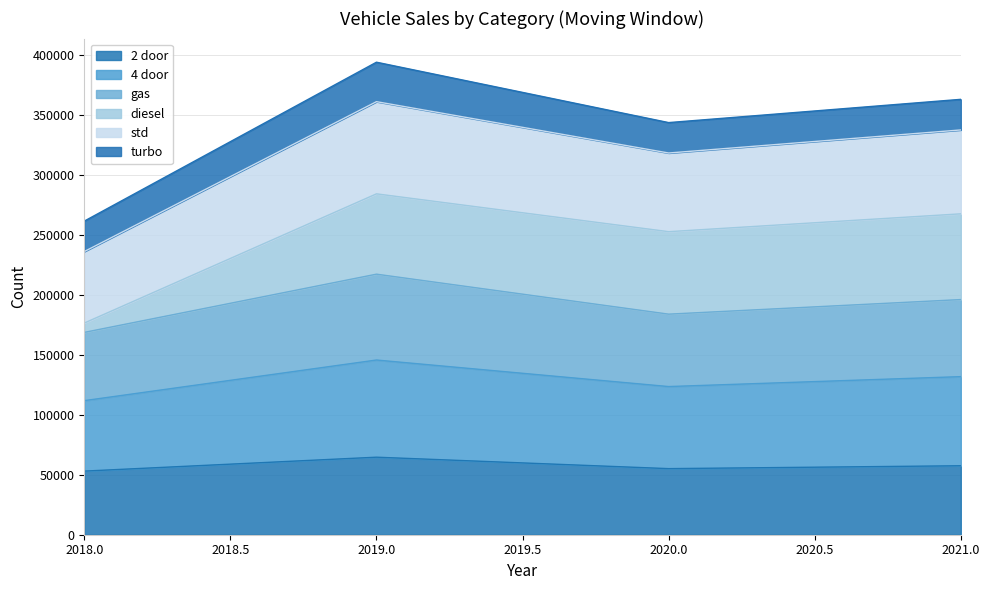

What is the highest value of the 2 door series?

64627